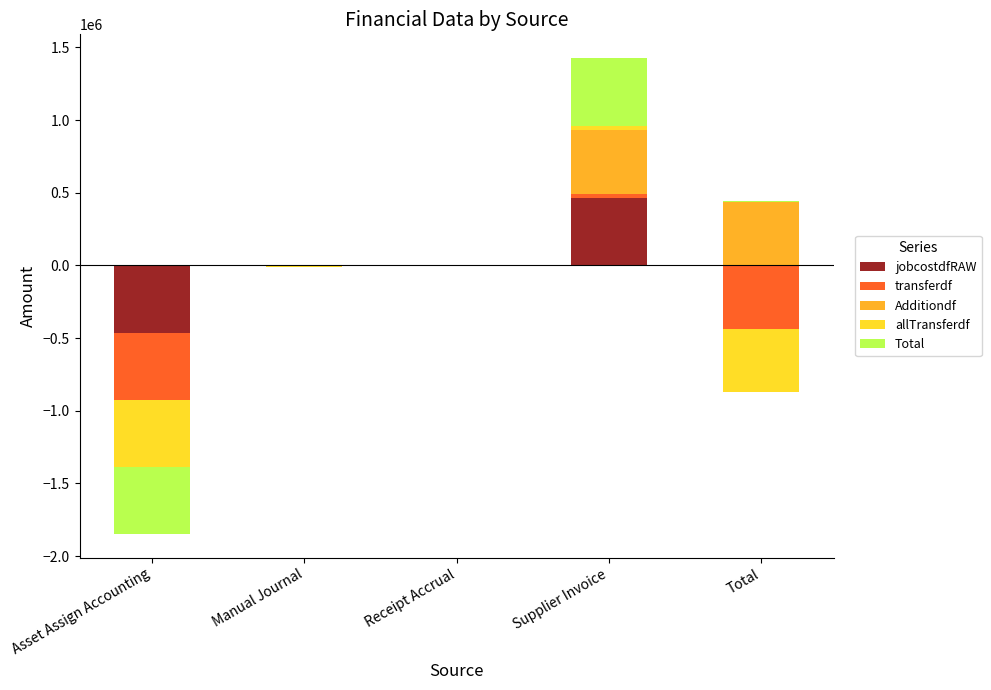

How many values in transferdf are above zero?

1